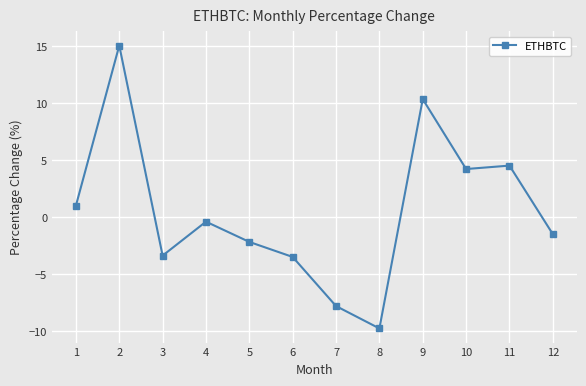

Where is the first local minimum?

3